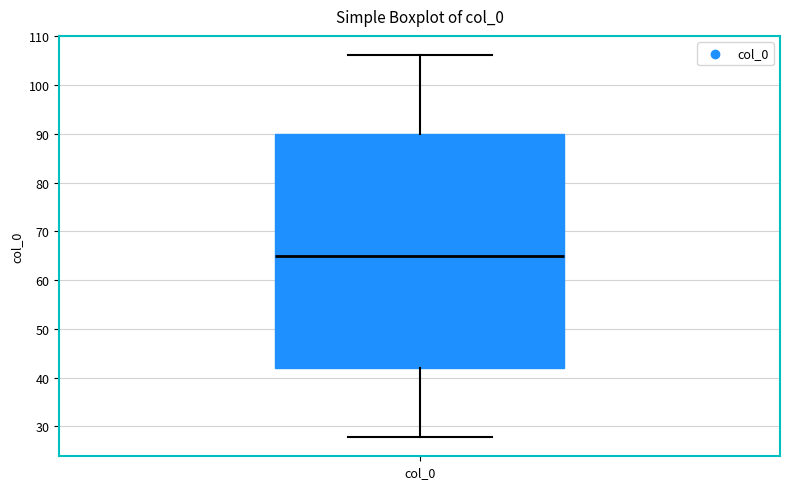

Where is the lower edge of the box for col_0 on the y-axis? The values are not printed on the chart, so give them approximately, as read against the axis.

42